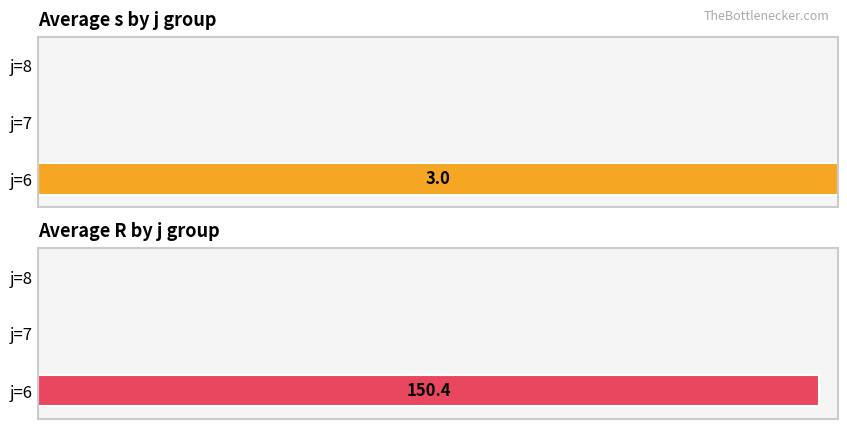

What is the sum of all Average s by j group values?

3.0